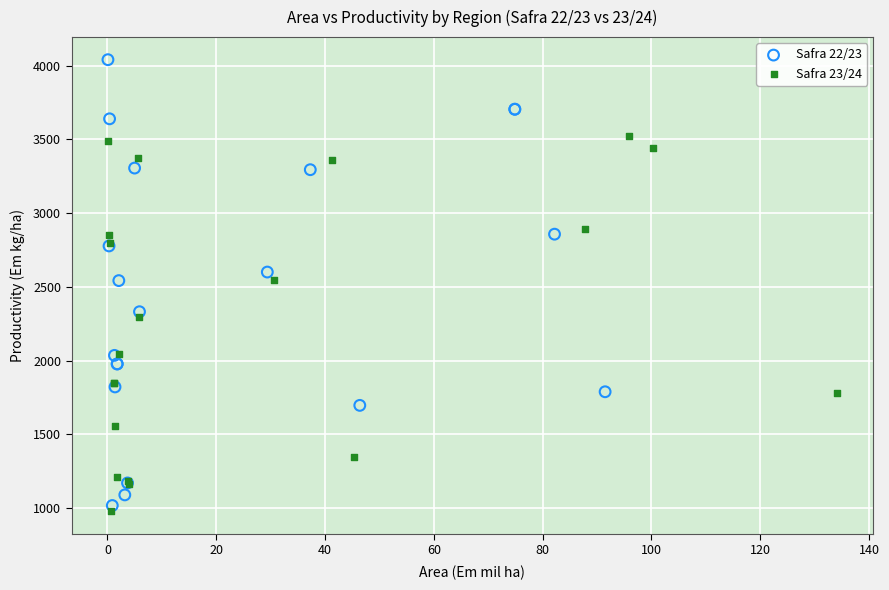

Which series reaches the maximum Y coordinate?

Safra 22/23